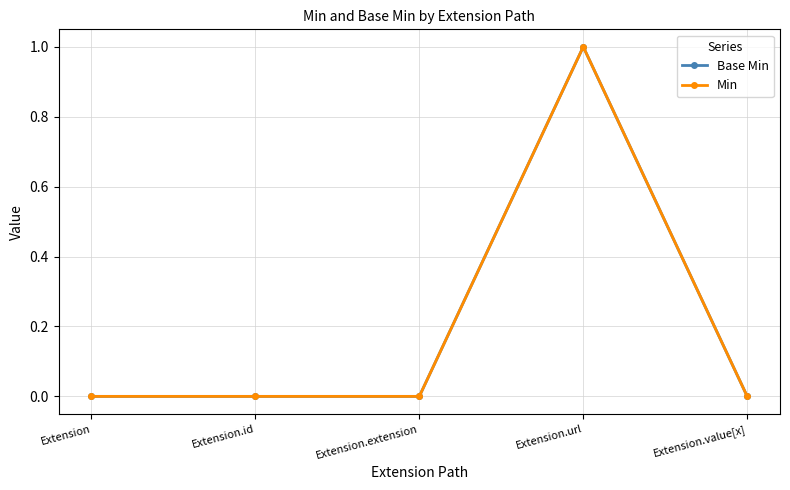

True or false: Base Min and Min intersect in this chart.

False